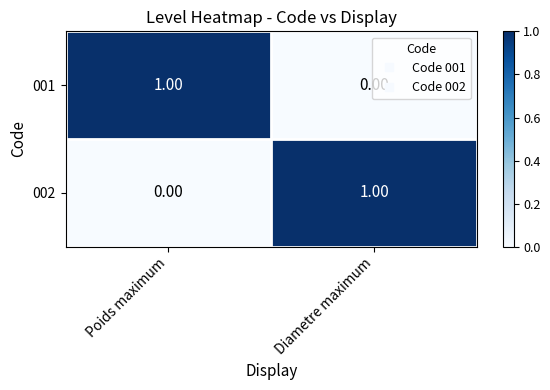

How many distinct data groups are displayed?

2